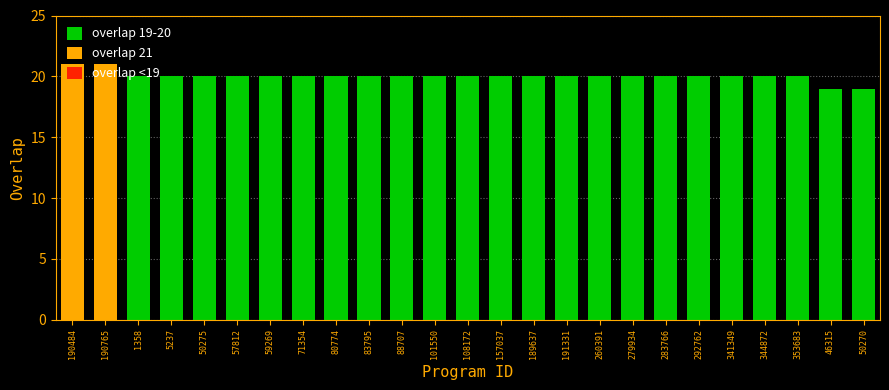

What is the label of the 17th bar from the left?

260391